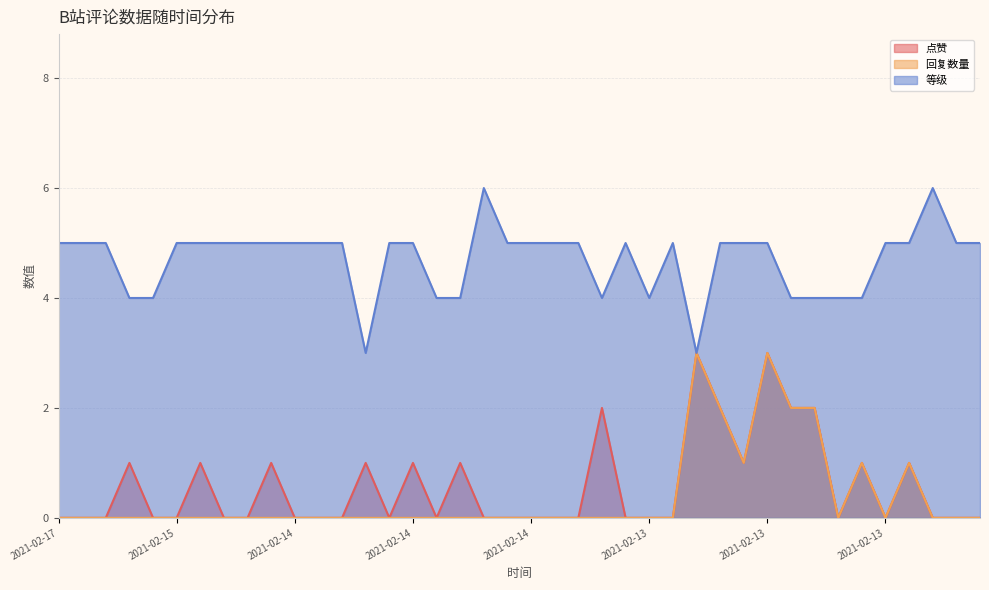

How many values in the 回复数量 series exceed 0?

8